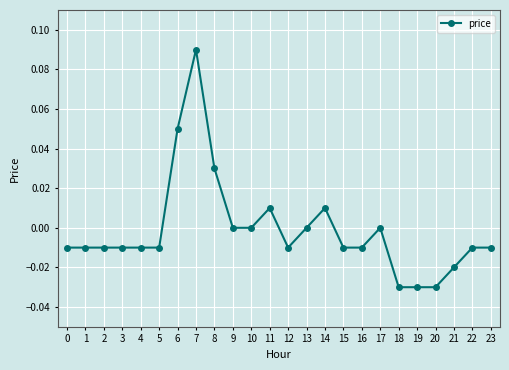

Which category has the highest value across all series?

7